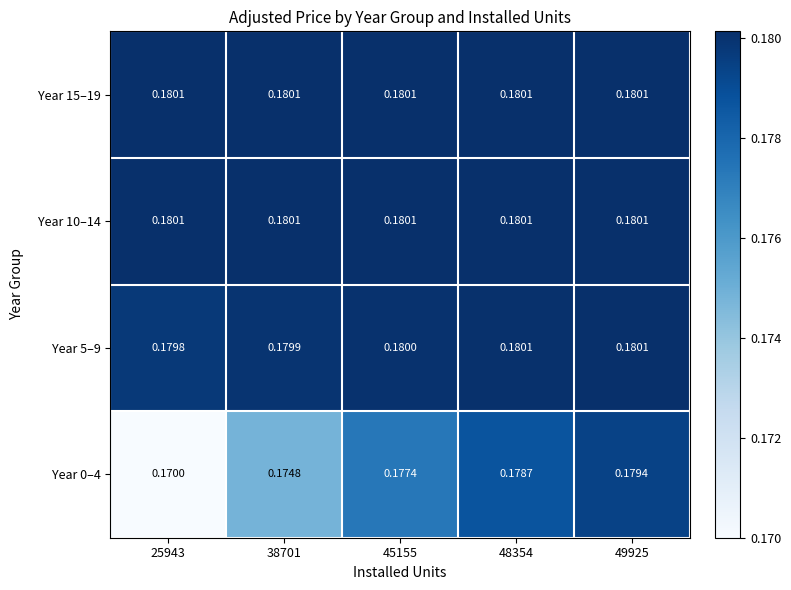

Is the value of Year 0–4 at 45155 greater than the value of Year 5–9 at 25943?

No